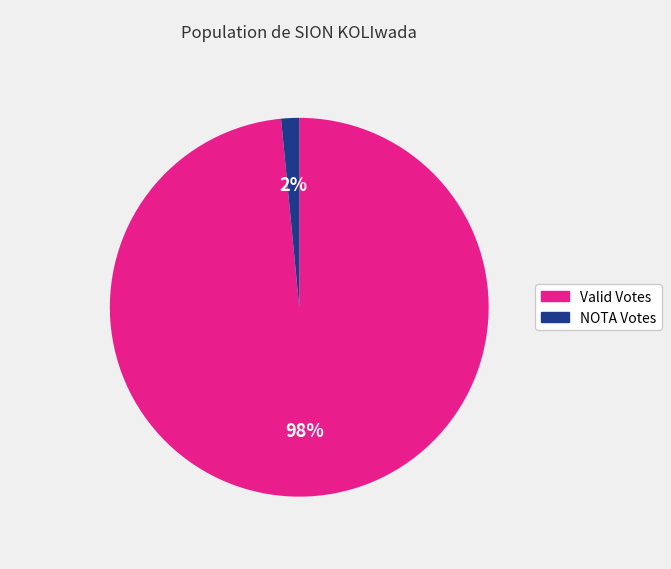

Combined, do NOTA Votes and Valid Votes account for over 50%?

Yes